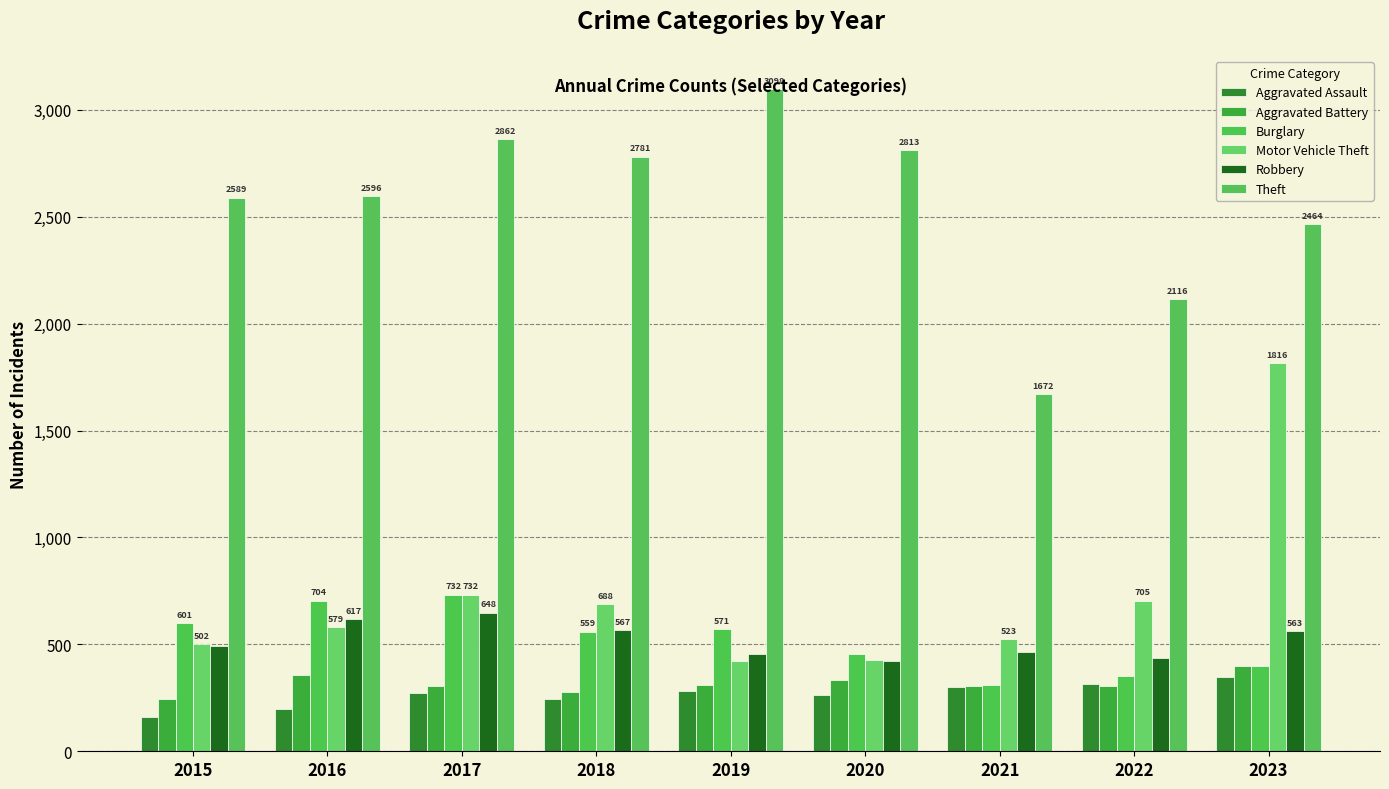

What is the minimum value for Aggravated Assault?

160